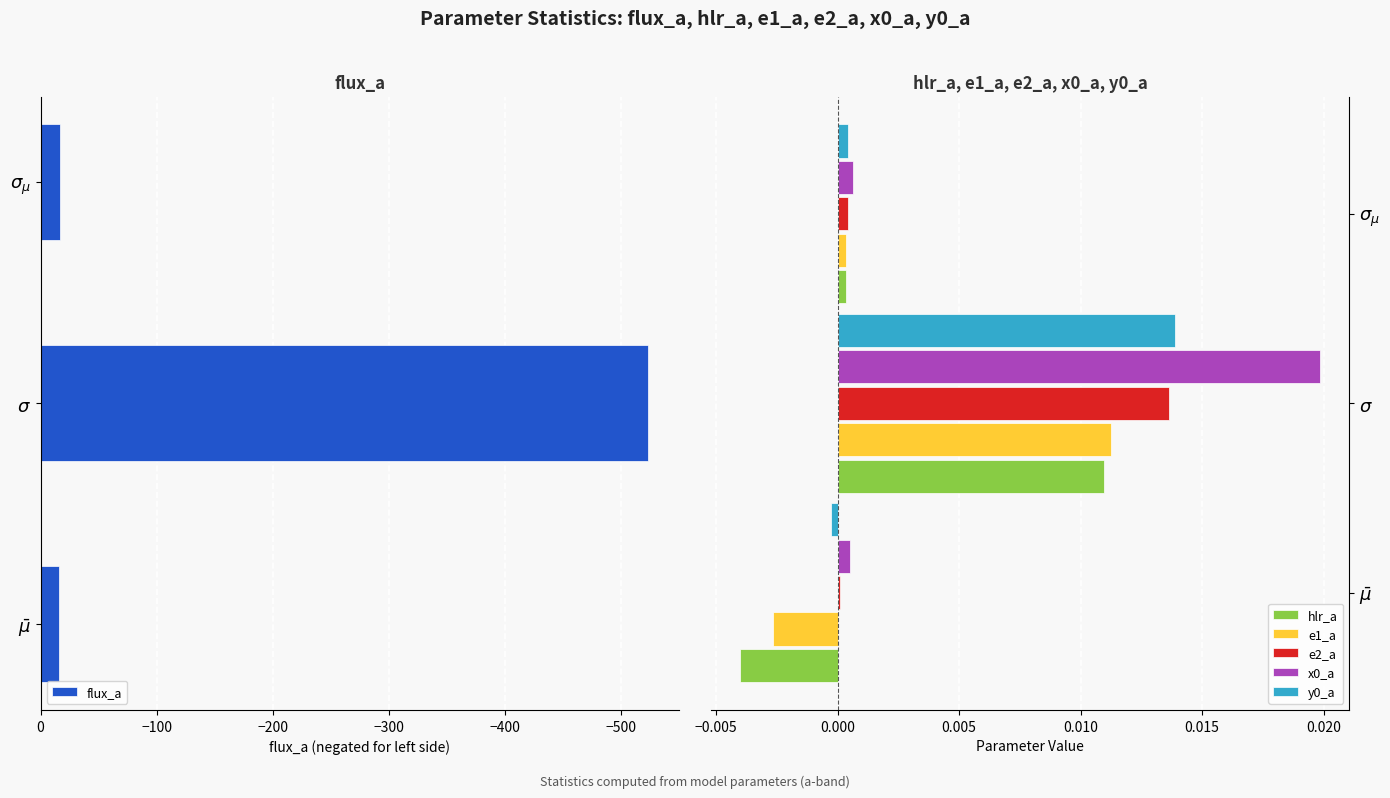

What is the maximum value for flux_a?

-16.3